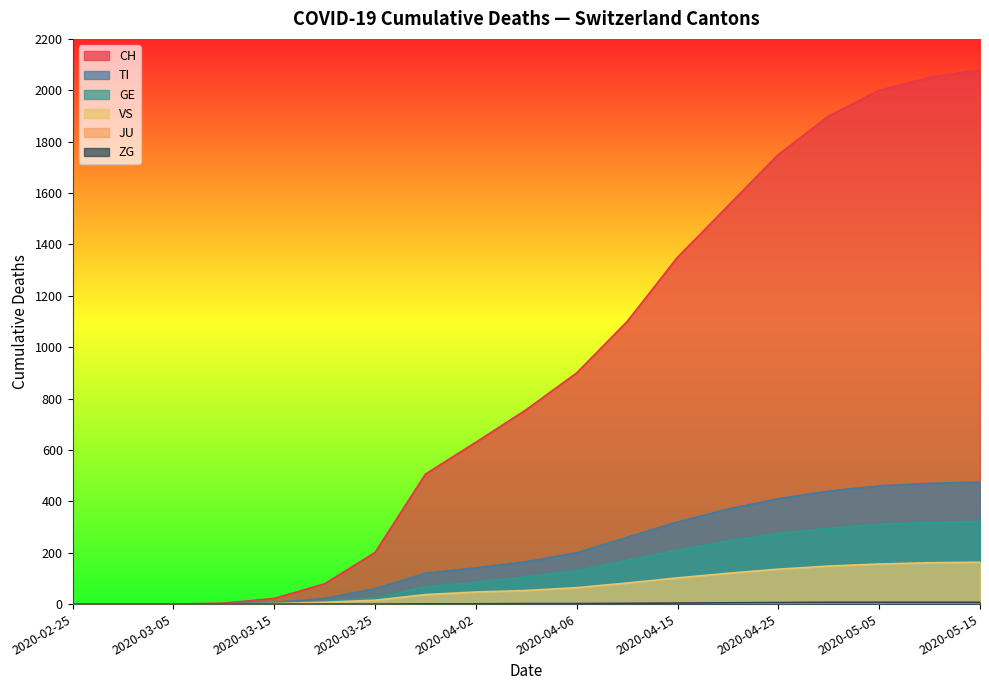

What is the sum of all GE values?

2572